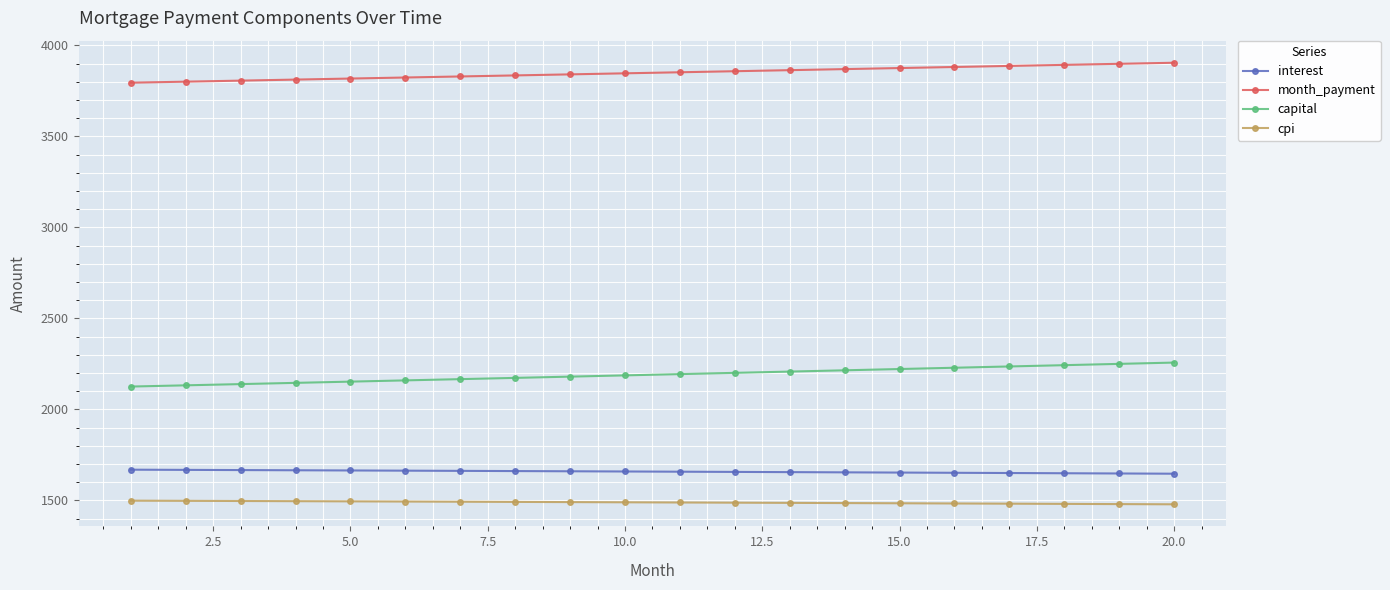

How many values in the cpi series exceed 1490?

10